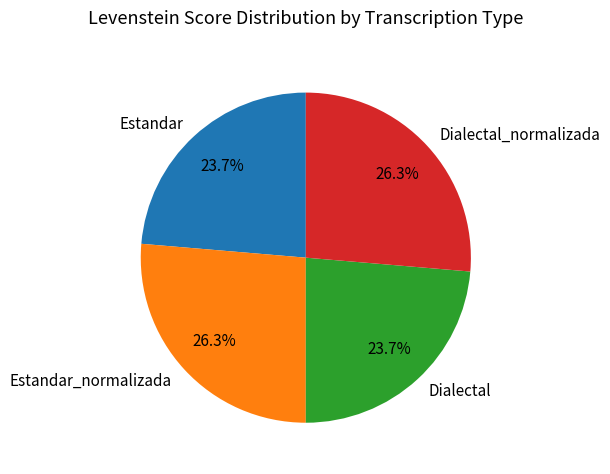

How much of the chart is everything except Estandar_normalizada?

73.7%